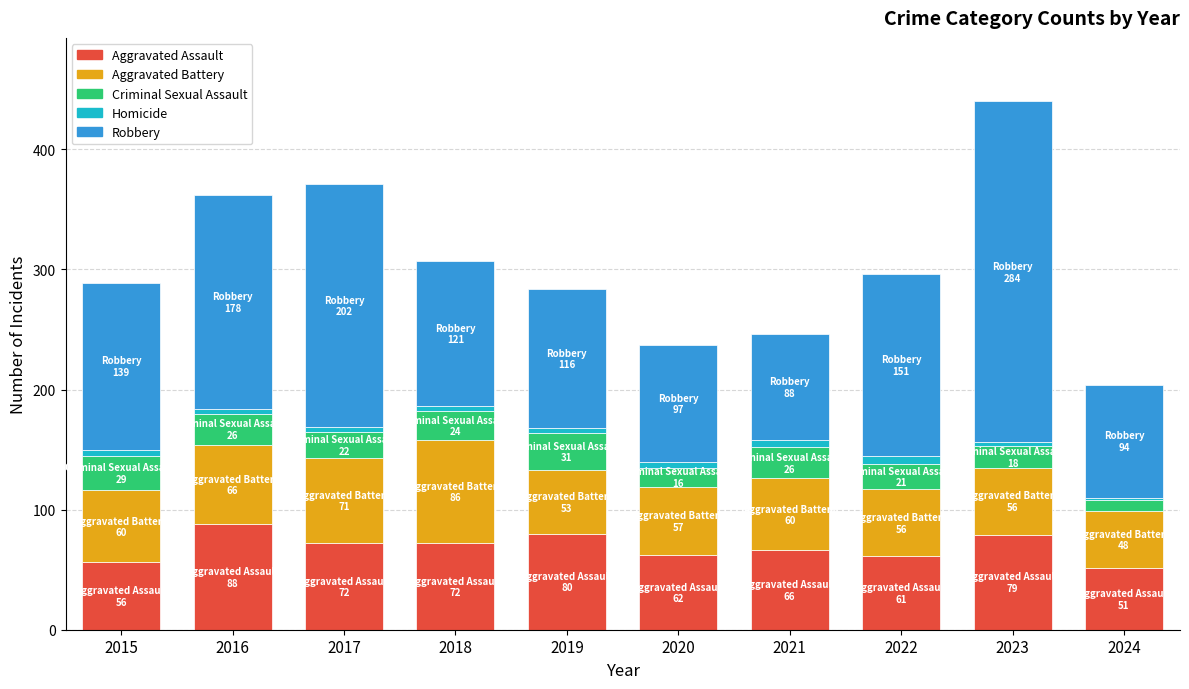

At which category is the sum across all series the highest?

2023